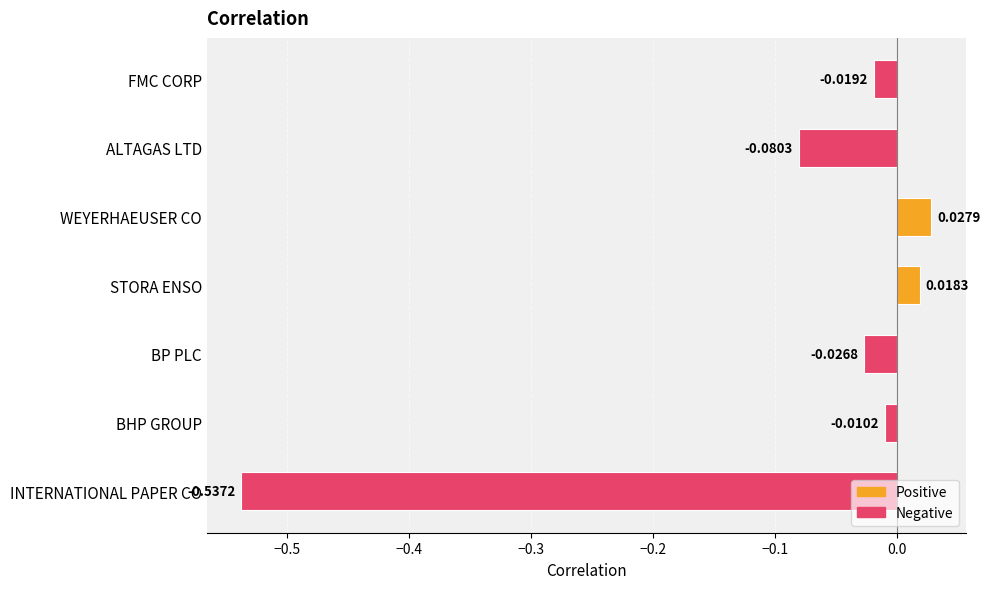

Rank the categories by value from lowest to highest.

INTERNATIONAL PAPER CO, ALTAGAS LTD, BP PLC, FMC CORP, BHP GROUP, STORA ENSO, WEYERHAEUSER CO